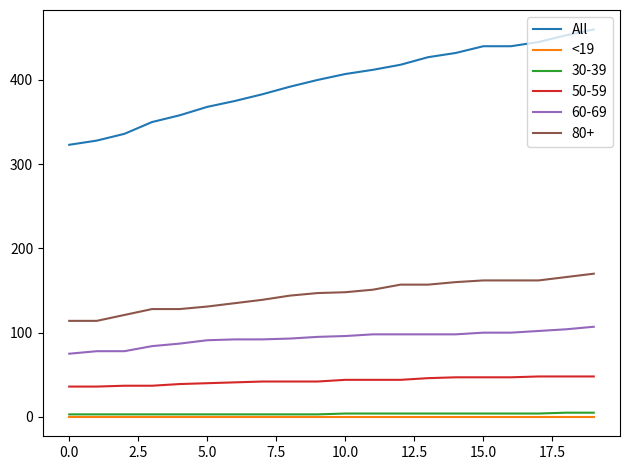

True or false: All has more than 2 interior local peaks.

False